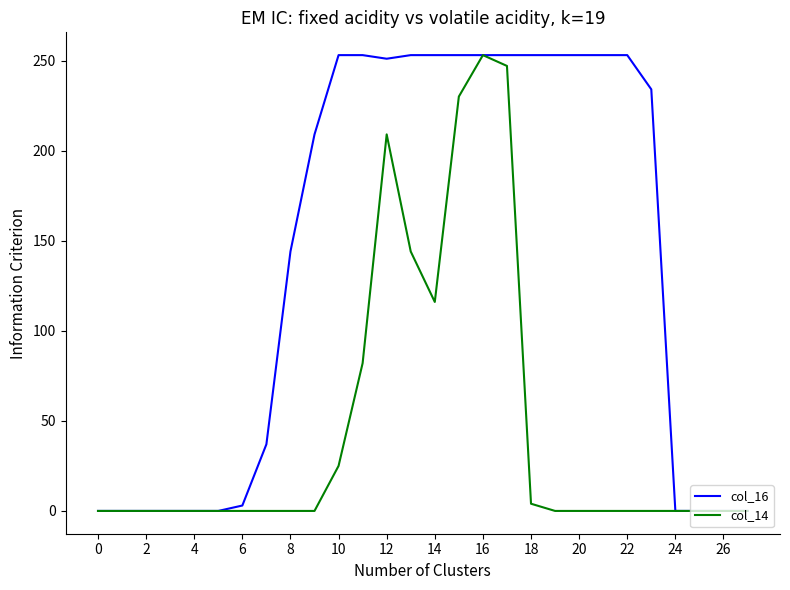

How many categories are shown in the chart?

28